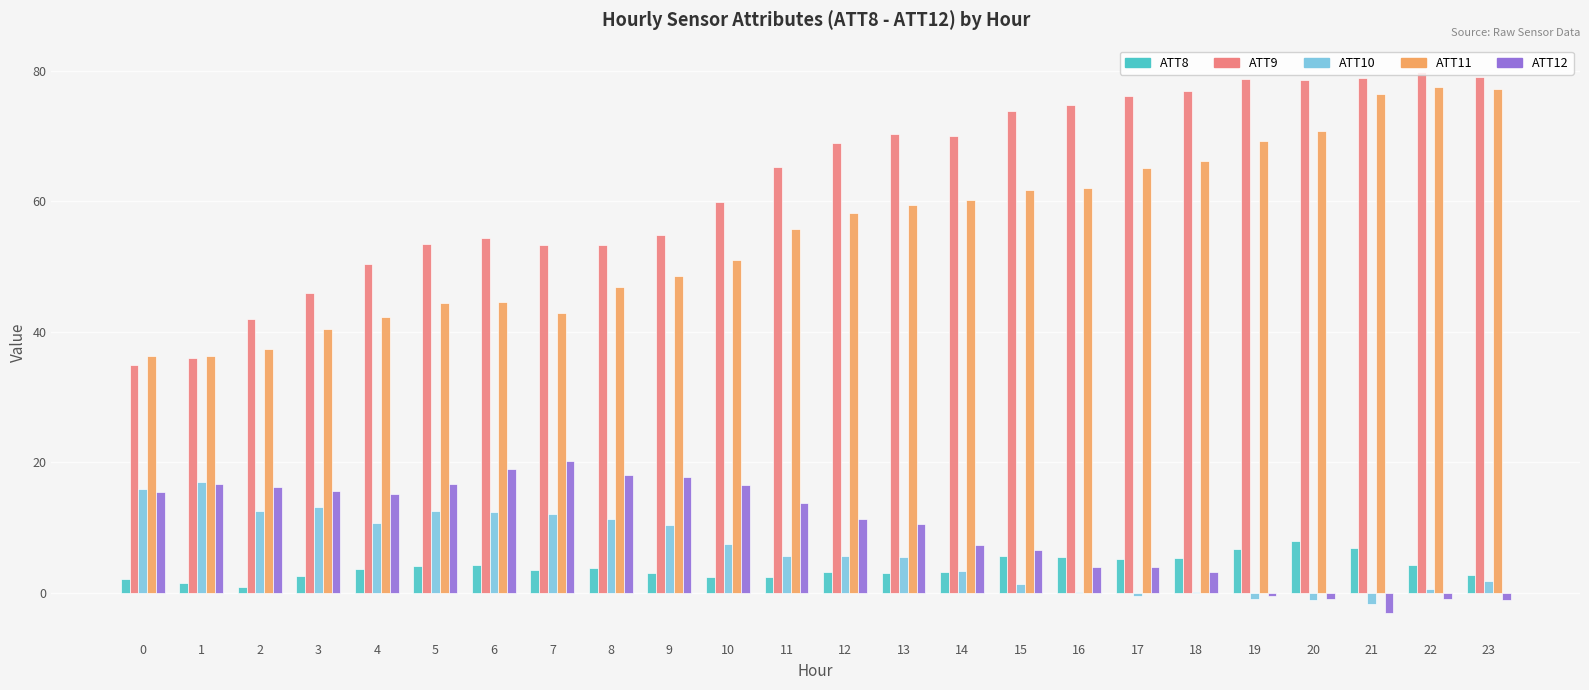

True or false: ATT9 has a value of 53.4 at 8.

True